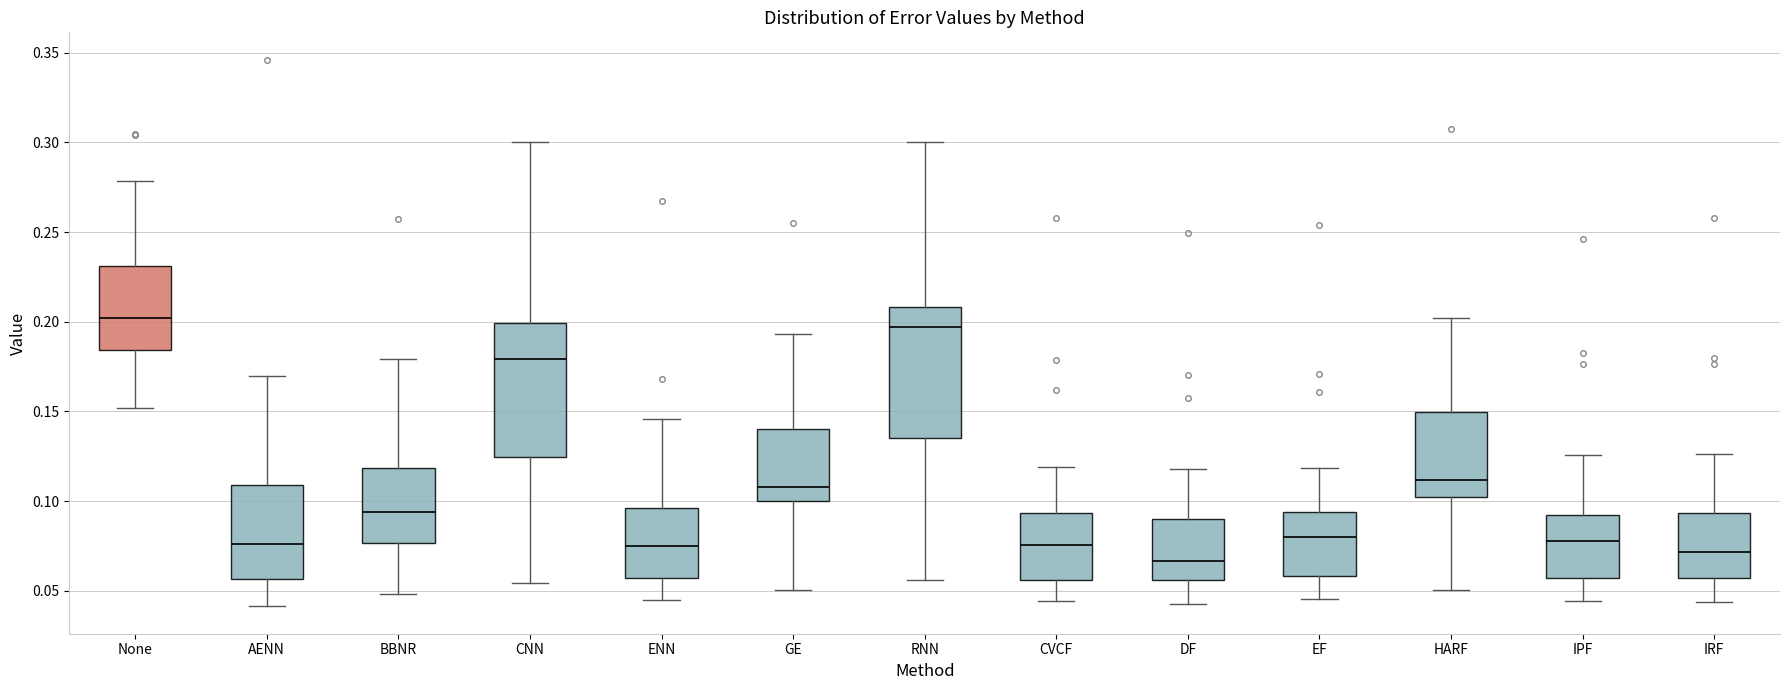

Where is the upper edge of the box for CVCF on the y-axis? The values are not printed on the chart, so give them approximately, as read against the axis.

0.095